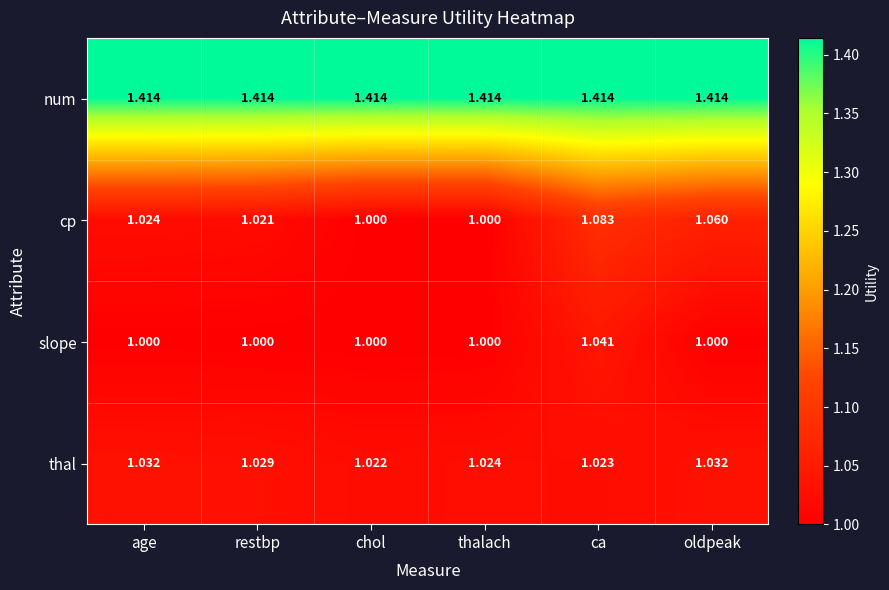

Which series changed the most between chol and ca?

cp